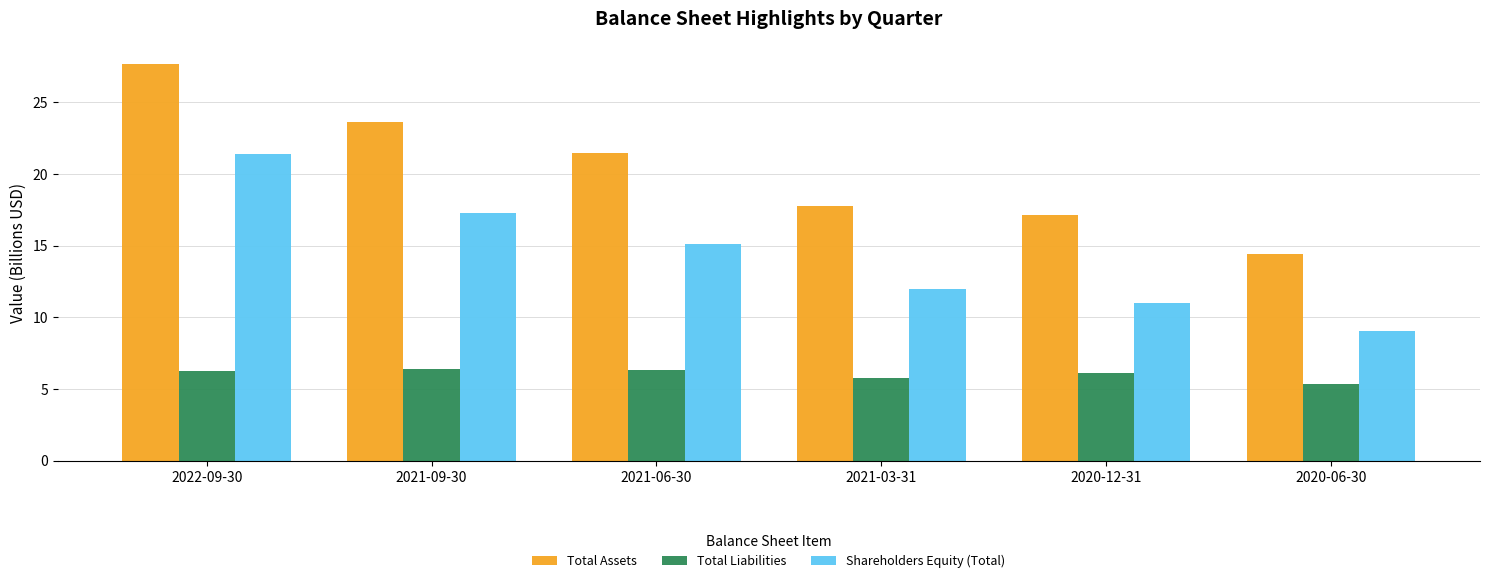

What is the maximum value for Total Assets?

27.7